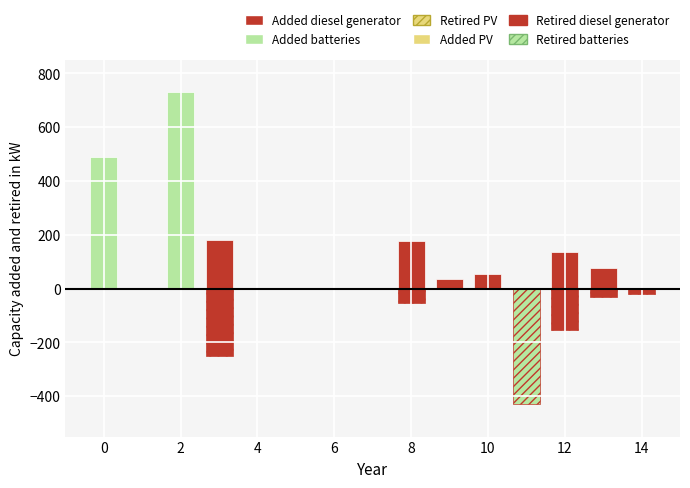

What is the minimum value for Retired batteries?

-430